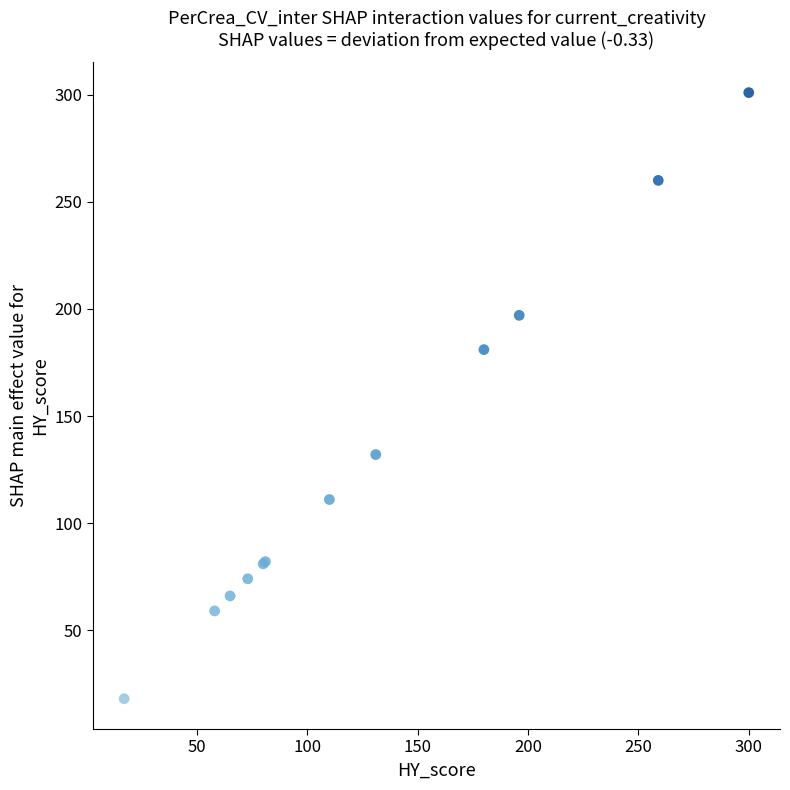

What Y value in the scatter plot is closest to 159?

181